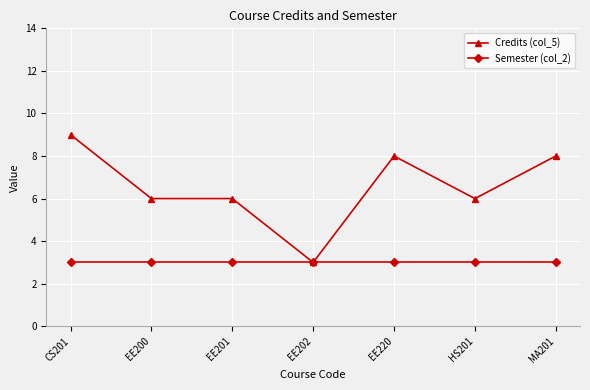

The value of Semester (col_2) at HS201 is 3. True or false?

True